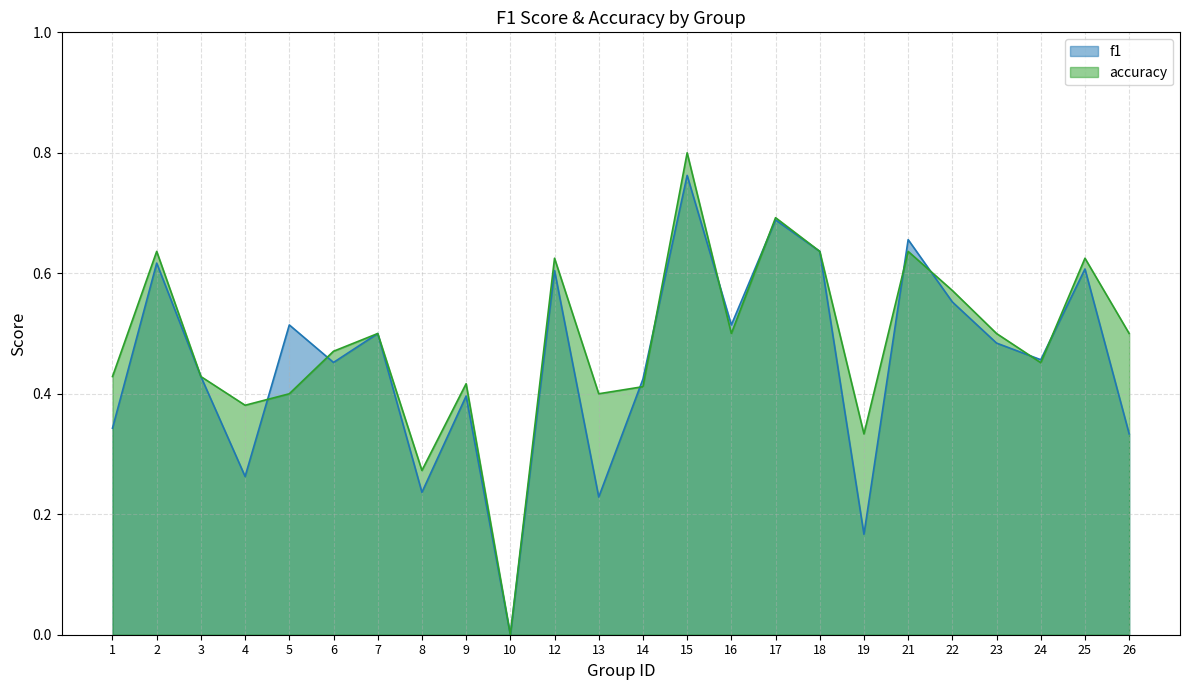

Between which two adjacent categories do f1 and accuracy first intersect?

4 and 5